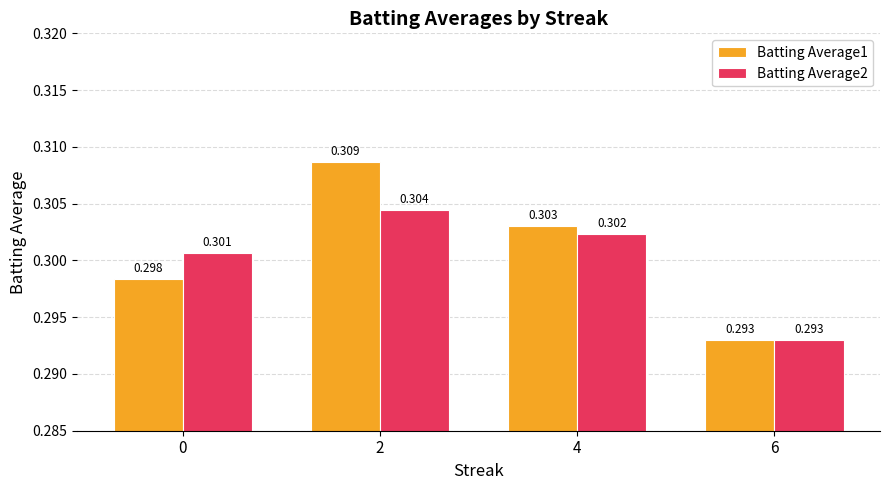

Which series has the largest range (max minus min)?

Batting Average1